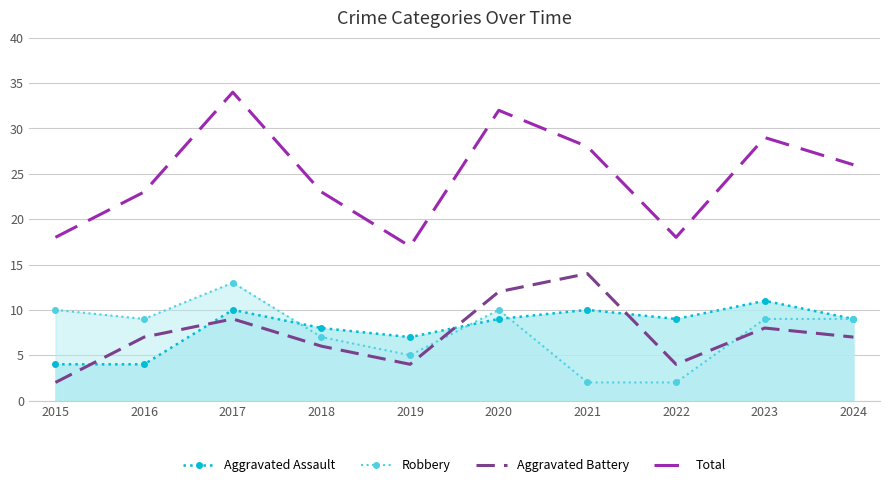

True or false: Robbery and Aggravated Battery intersect in this chart.

True